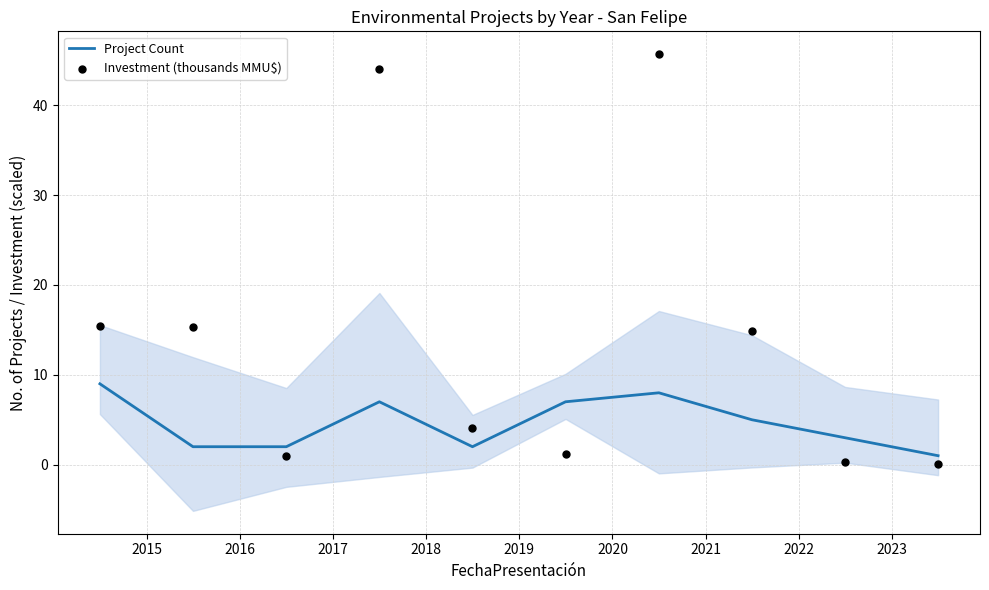

Which series reaches the maximum Y coordinate?

Investment (thousands MMU$)